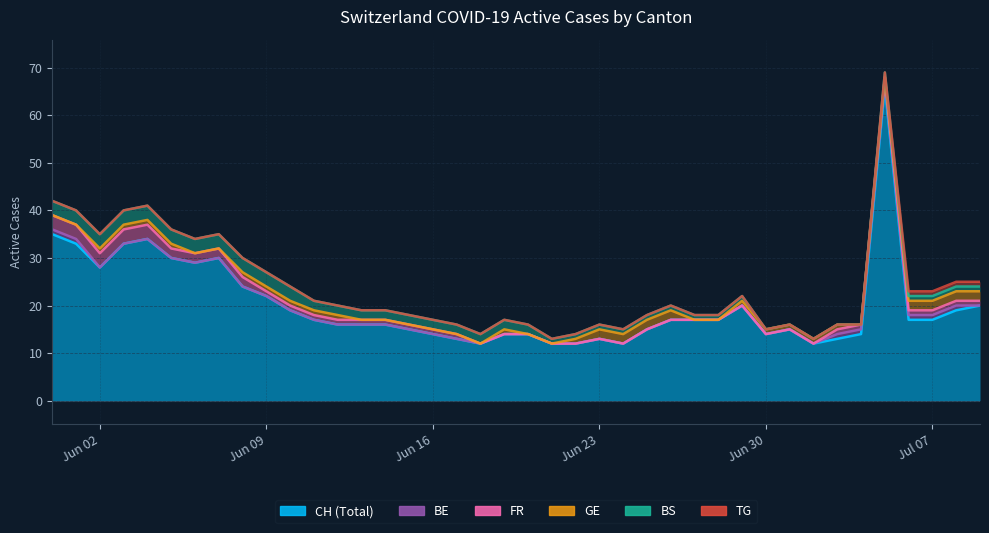

True or false: BE and CH intersect in this chart.

False